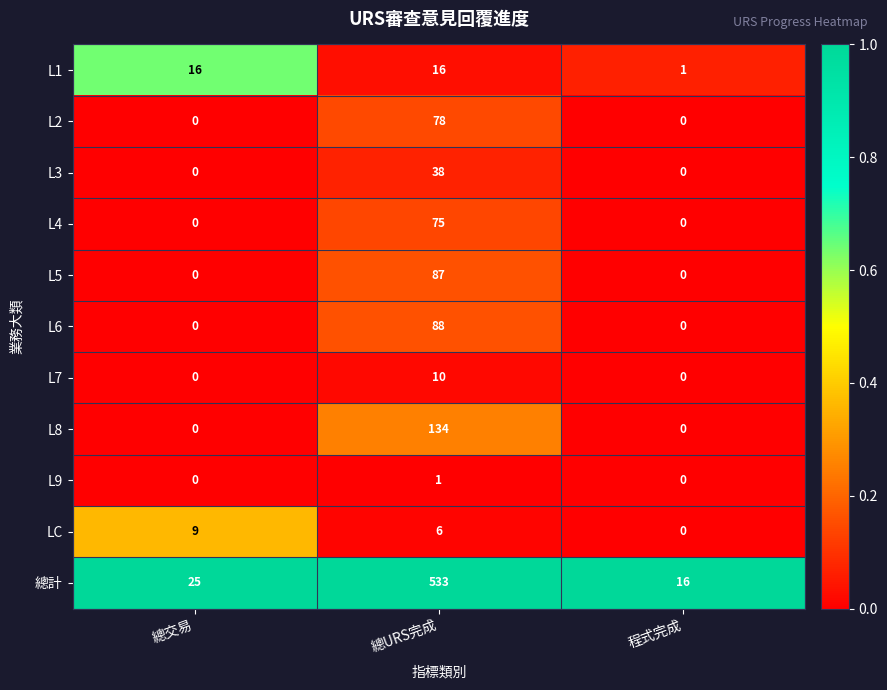

List the series in order of their peak value, lowest first.

L9, LC, L7, L1, L3, L4, L2, L5, L6, L8, 總計